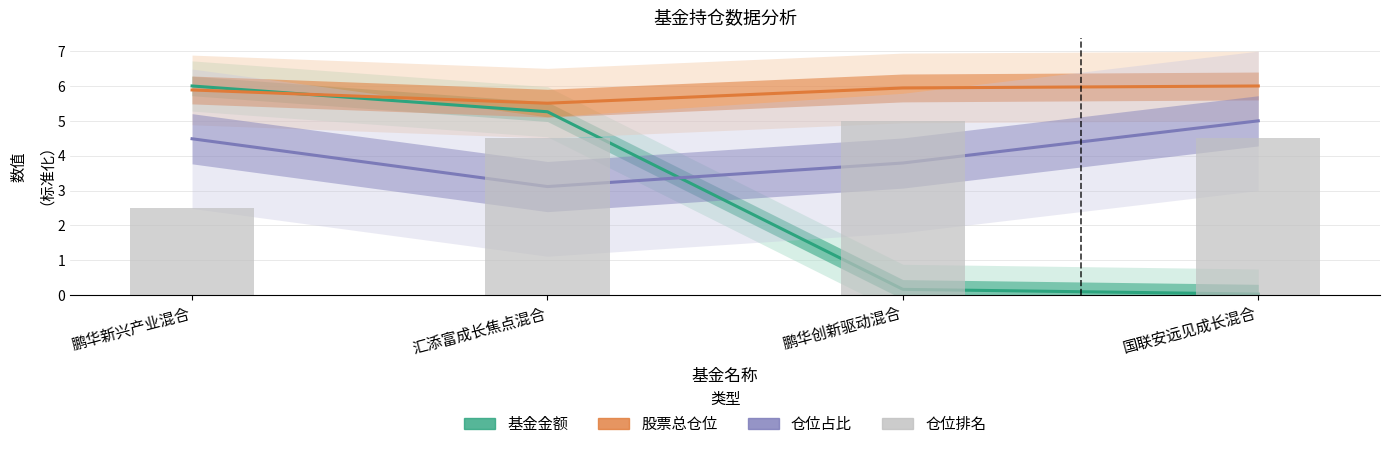

How many 股票总仓位 values are between 5 and 6?

4